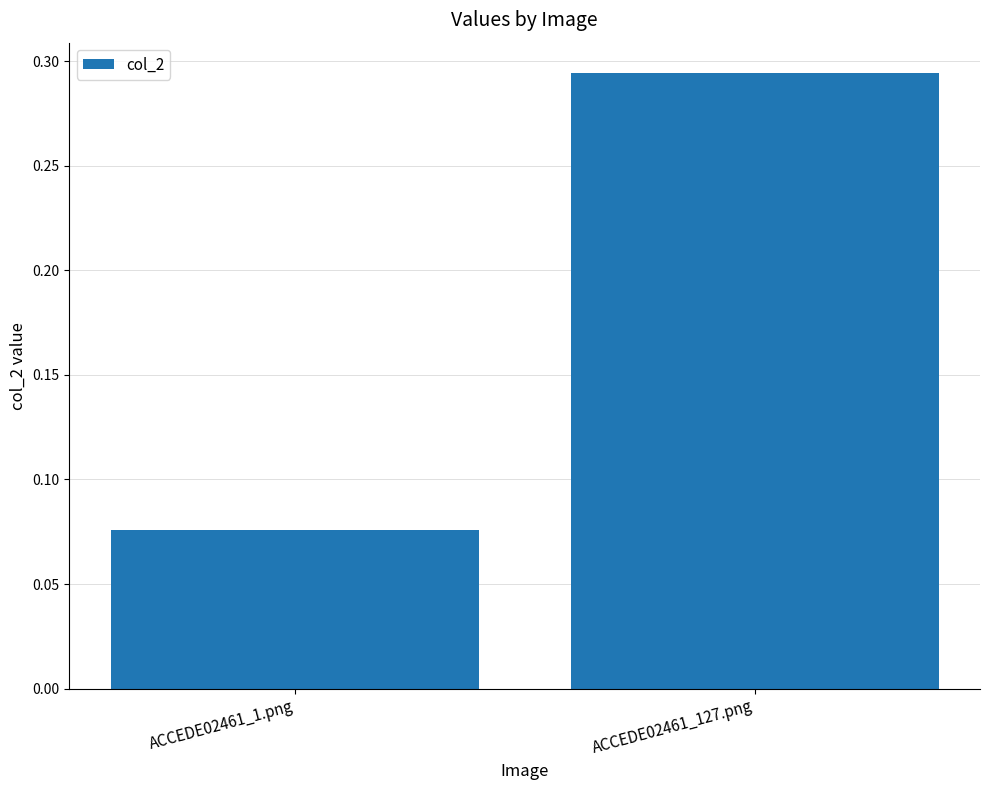

What is the label of the 1st bar from the right?

ACCEDE02461_127.png